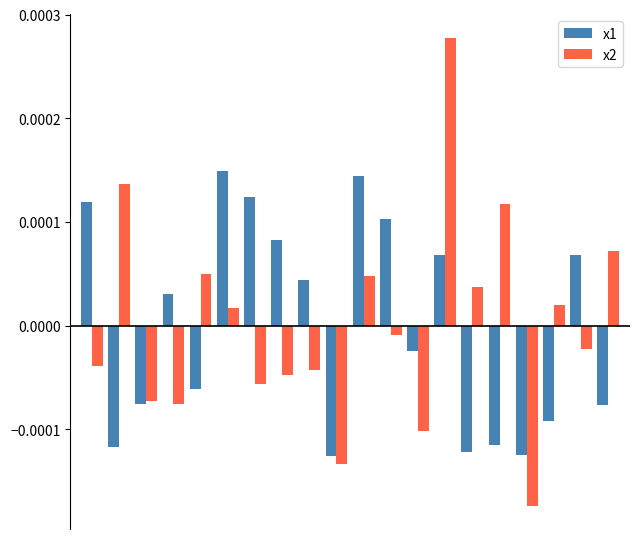

Rank the series by their maximum value, from highest to lowest.

x2, x1